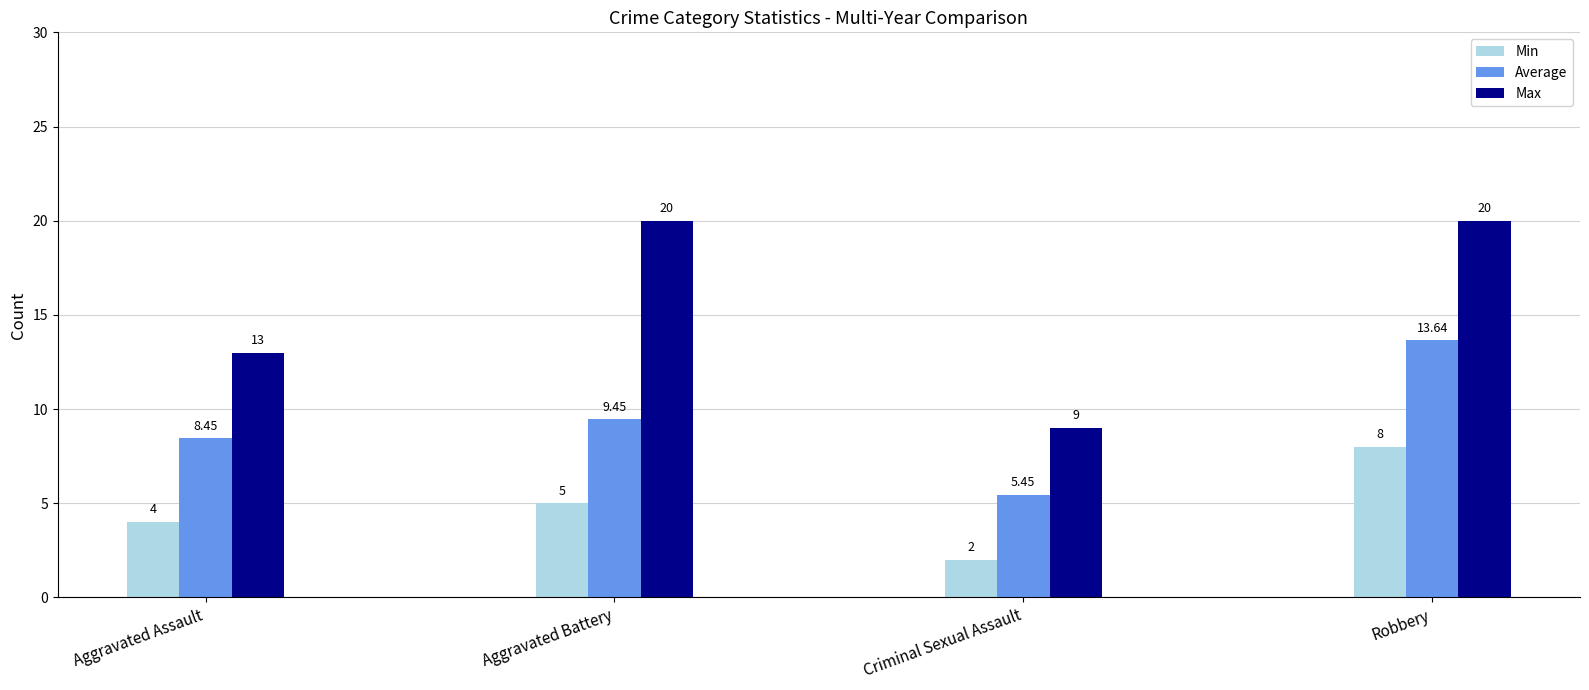

What is the average value of the Max series?

15.5